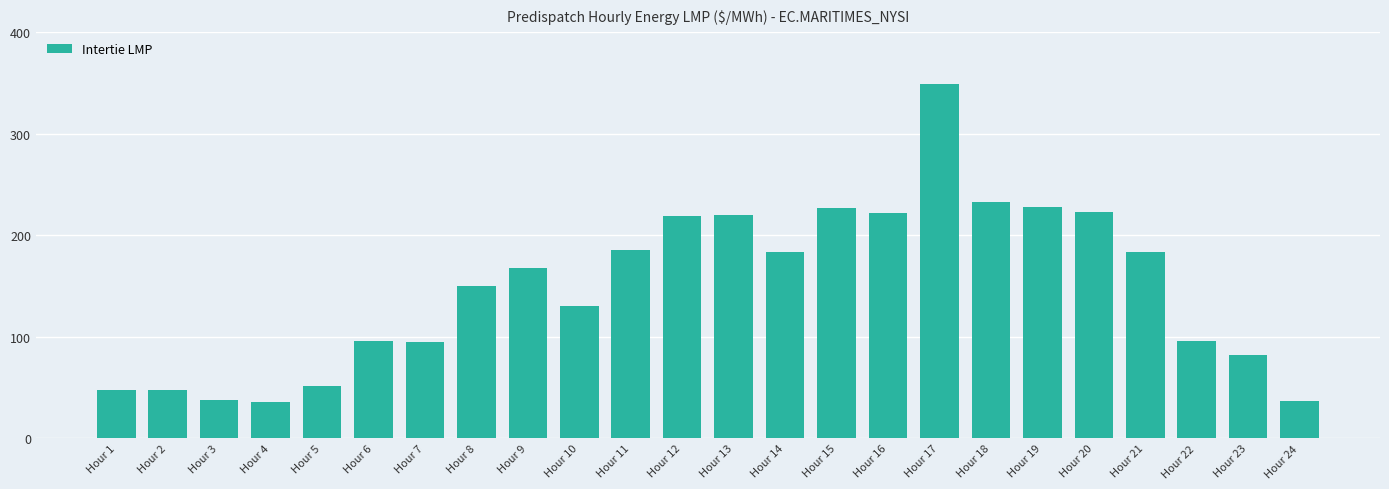

The value at Hour 18 is 124.3. True or false?

False